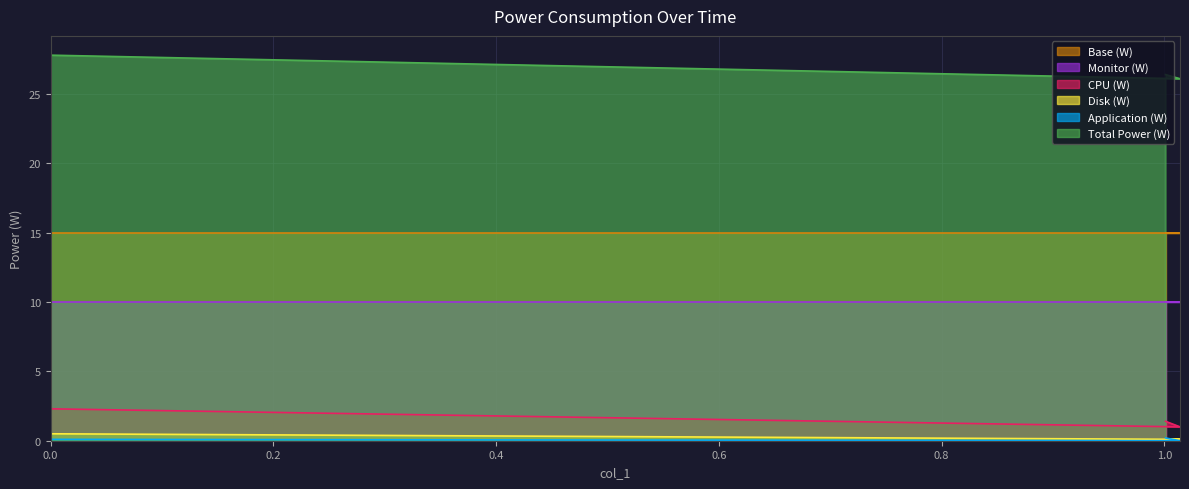

What is the highest value of the Base (W) series?

15.0